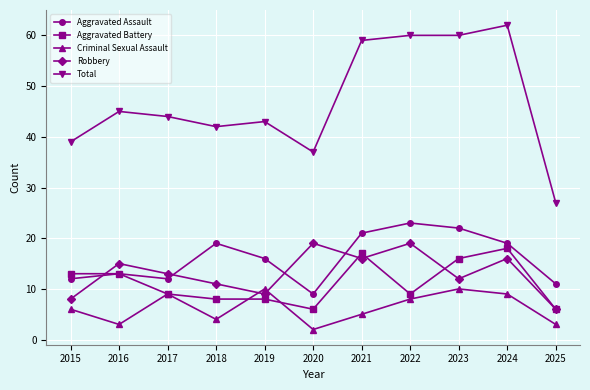

What is the sum of all Aggravated Assault values?

177